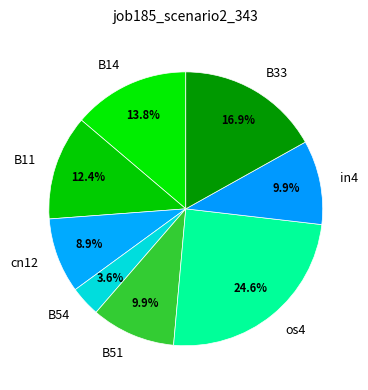

What is the total percentage of B33 and in4?

26.8%